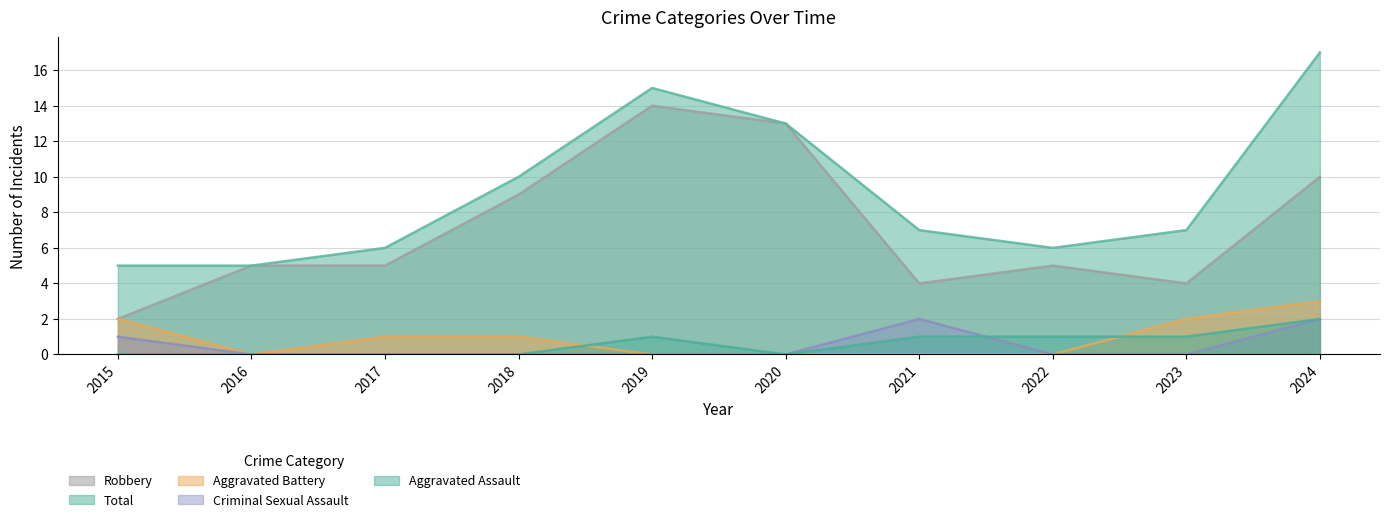

How many data points does each series have?

10